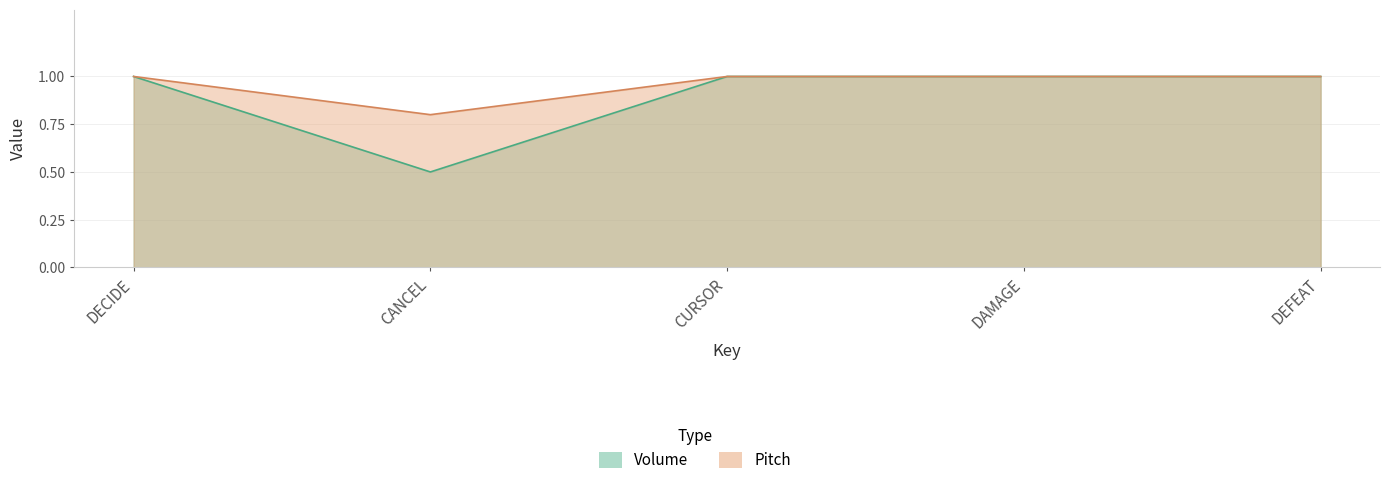

True or false: Pitch and Volume cross at least once.

False